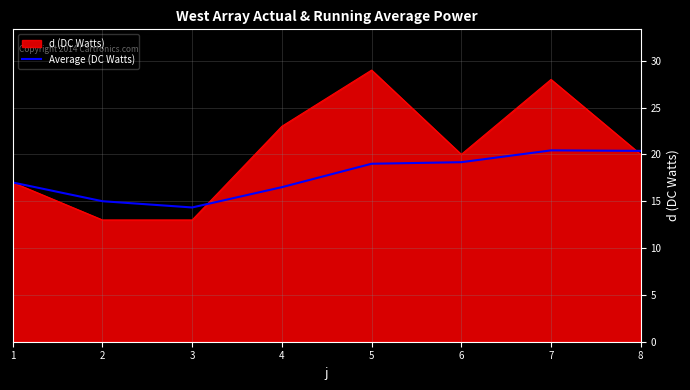

List the series in order of their peak value, lowest first.

Average (DC Watts), d (DC Watts)